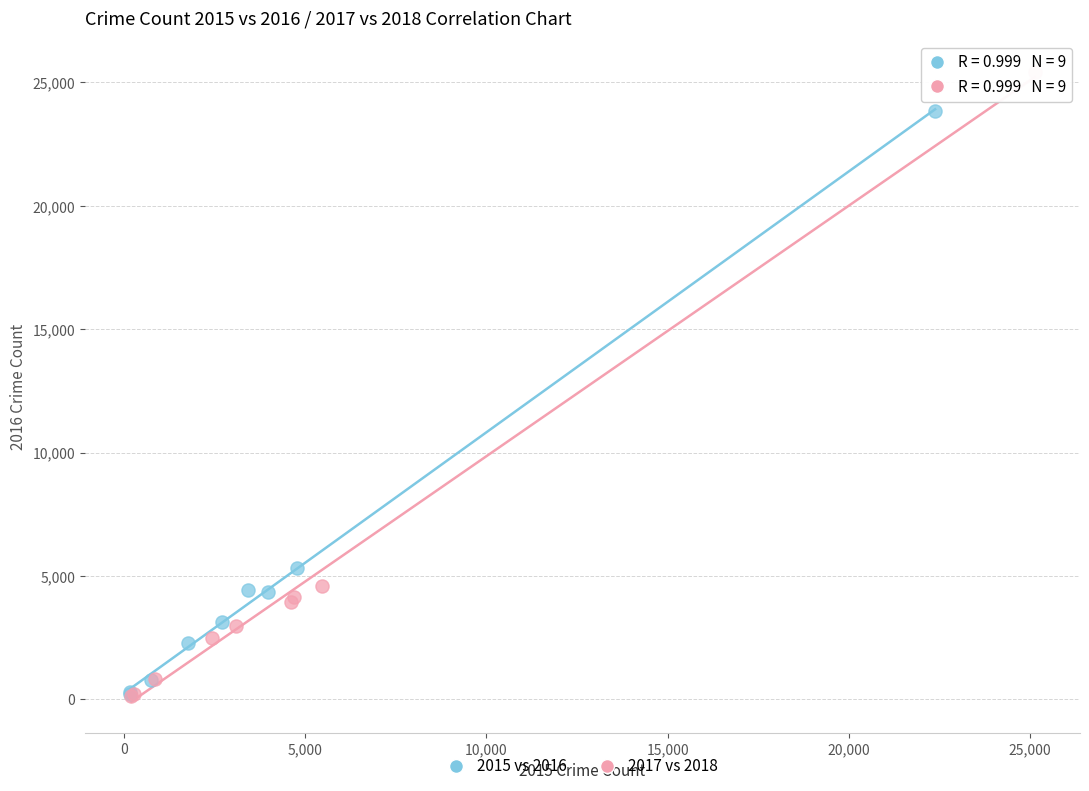

Which series has the widest spread of Y values?

2017 vs 2018